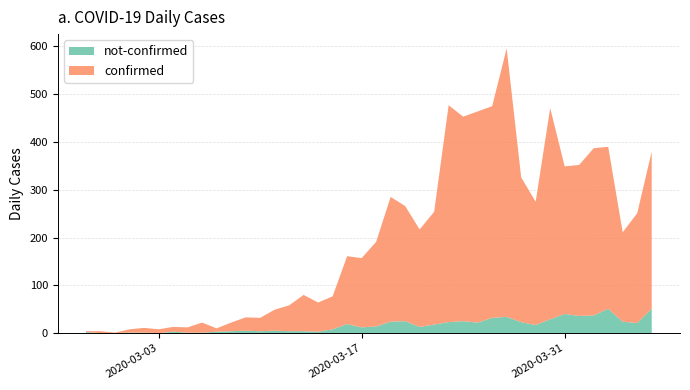

Reading left to right, list all the values displayed in this chart.

confirmed: 2	4	1	7	10	8	10	11	21	7	18	28	28	44	54	76	61	69	142	145	177	261	241	204	236	454	428	442	443	562	303	258	442	309	316	350	339	187	230	329
not-confirmed: 2	0	0	1	1	0	3	1	1	3	4	5	4	5	4	4	3	8	19	12	14	24	25	13	18	23	25	22	32	34	23	17	29	40	36	37	51	24	21	51